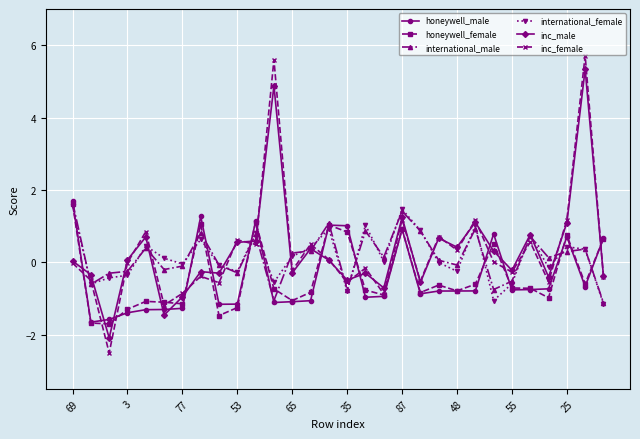

True or false: inc_female has more than 0 interior local peaks.

True